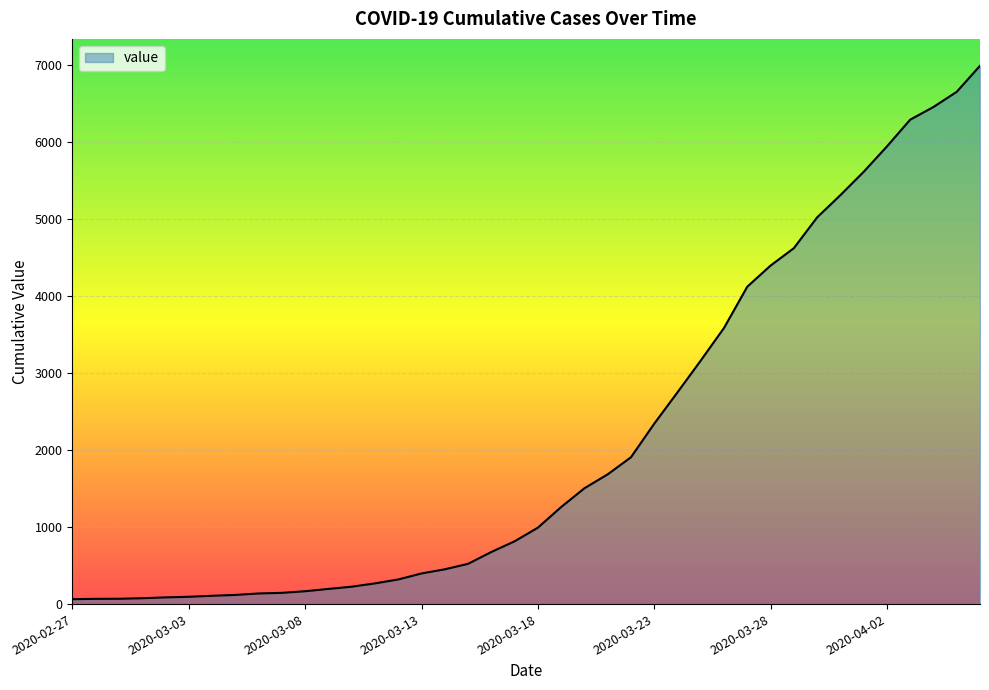

What is the difference between the maximum and minimum values?

6931